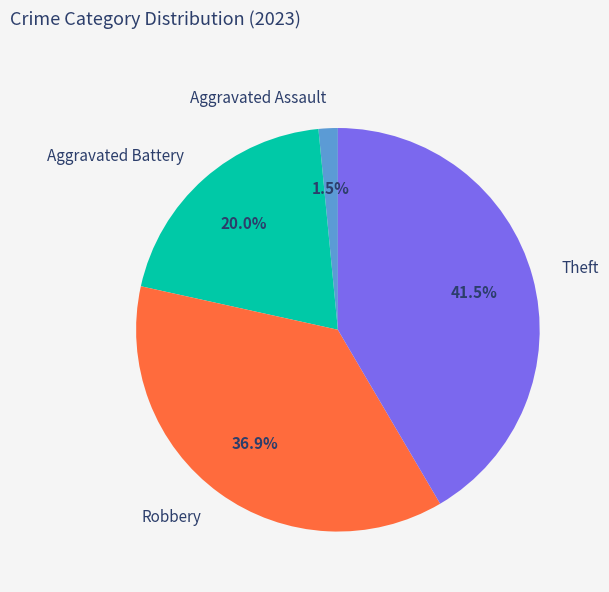

How many segments does this pie chart have?

4